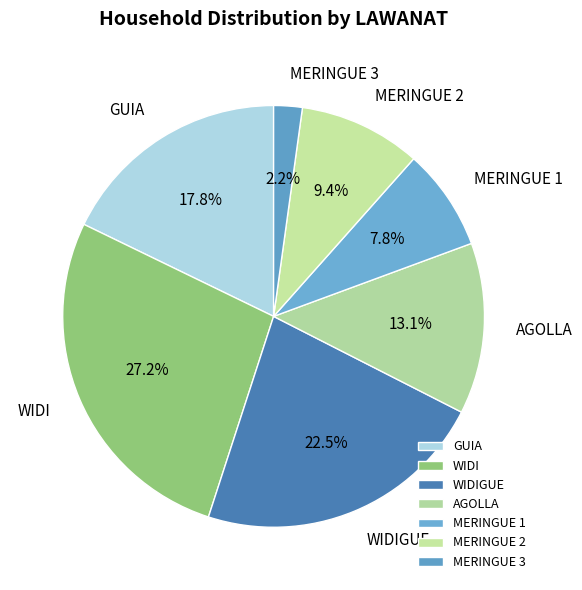

Rank the categories by value from lowest to highest.

MERINGUE 3, MERINGUE 1, MERINGUE 2, AGOLLA, GUIA, WIDIGUE, WIDI